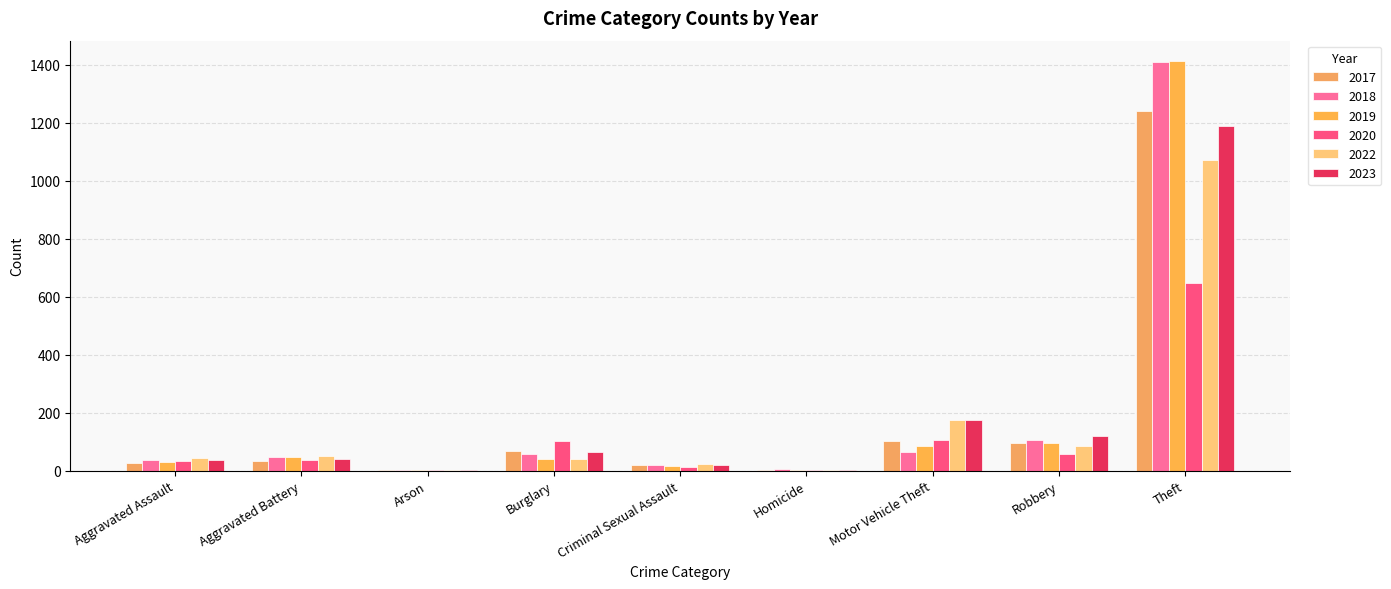

Does the chart contain stacked bars?

No